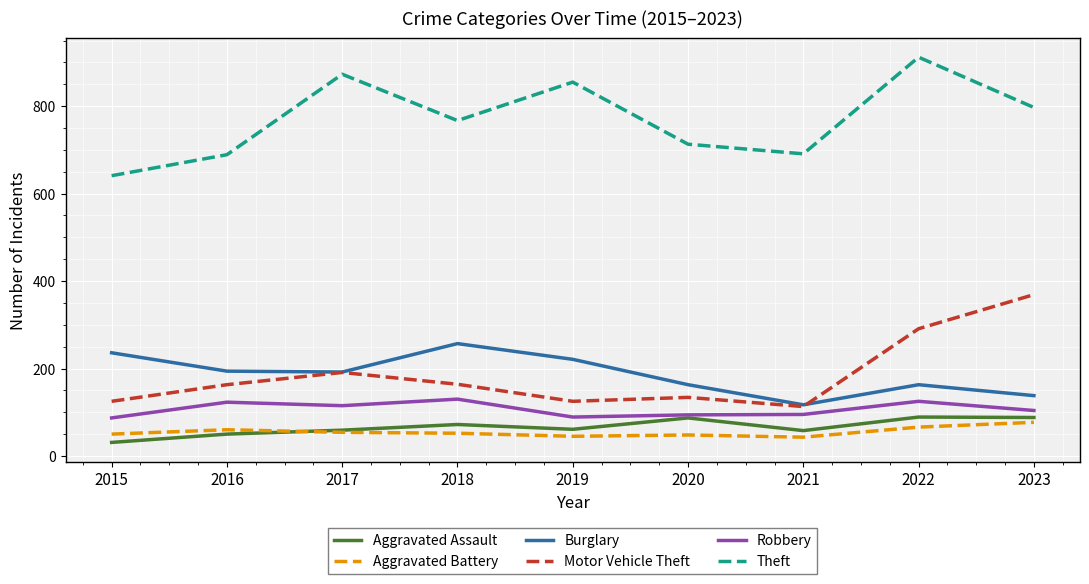

At 2016, list the series in order from largest to smallest.

Theft, Burglary, Motor Vehicle Theft, Robbery, Aggravated Battery, Aggravated Assault